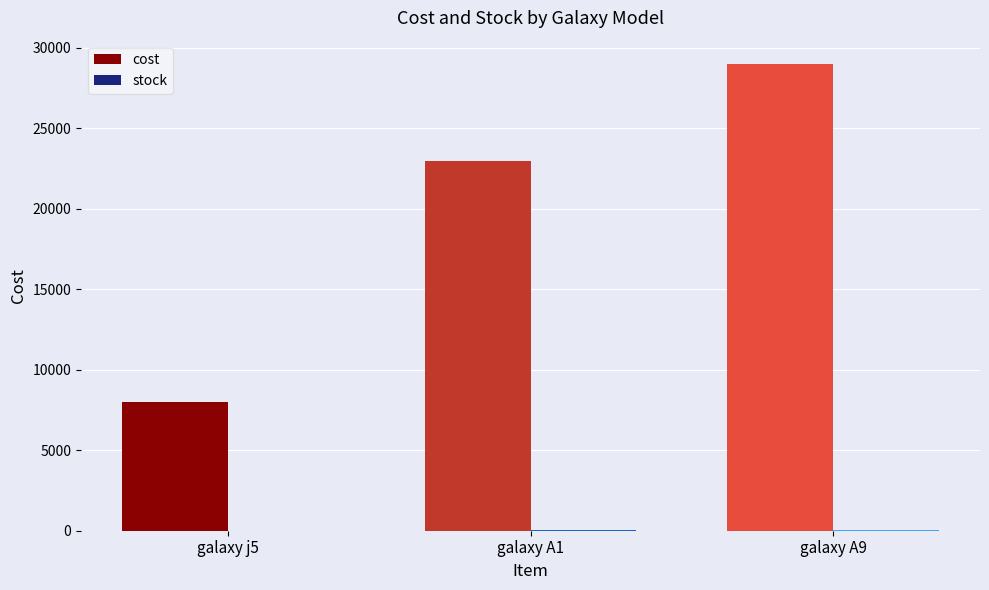

What is the sum of all cost values?

59997